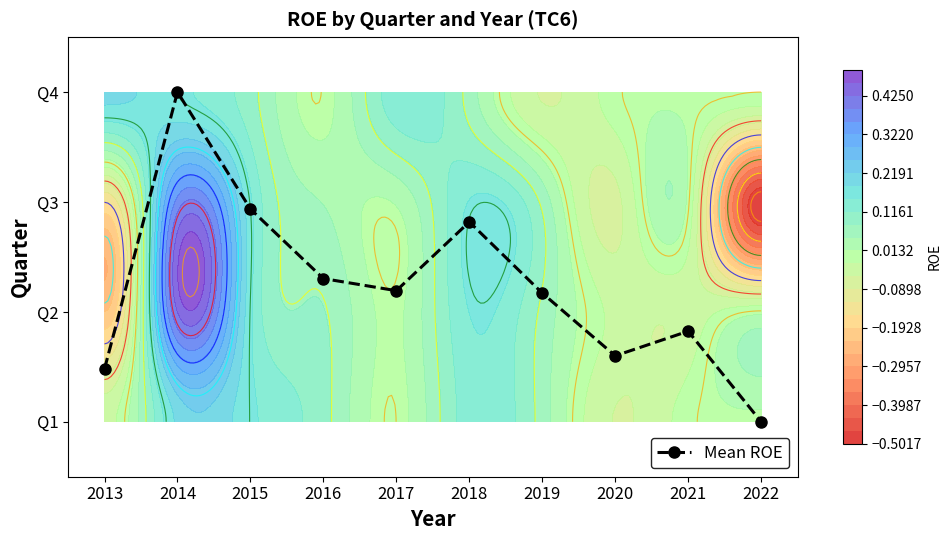

The value at 2013 is 0.5. True or false?

True